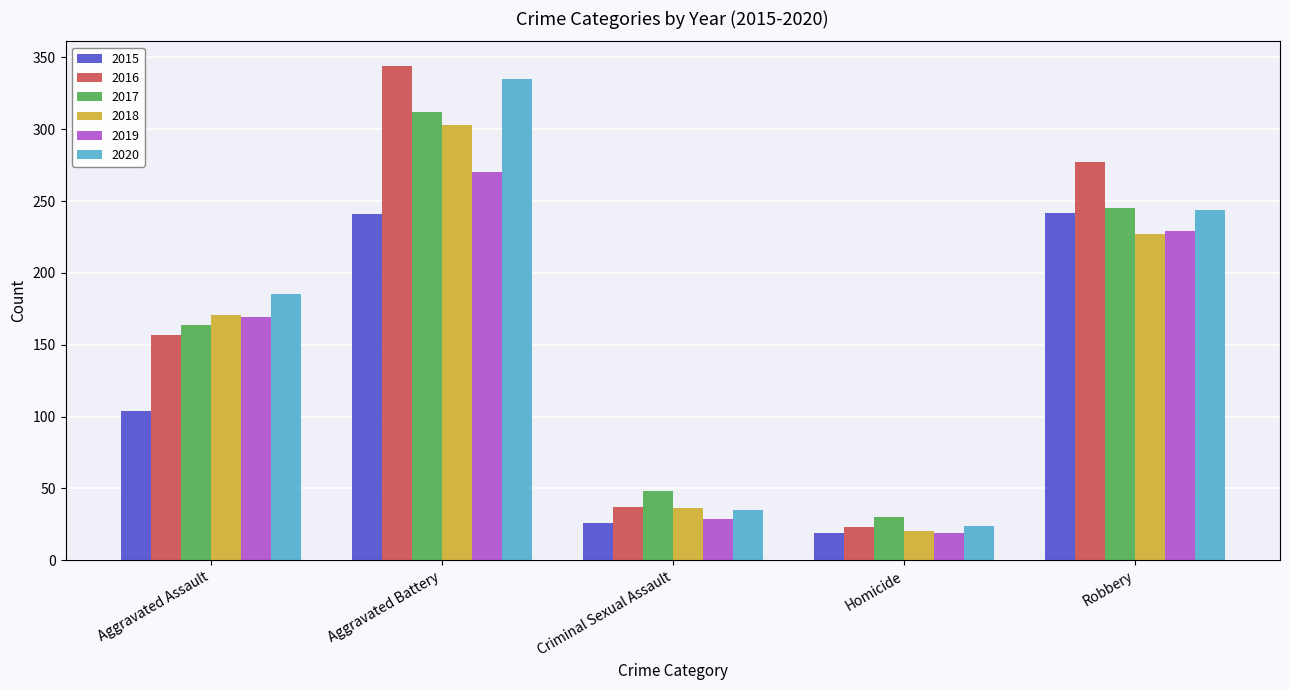

What is the difference between the second highest and second lowest values in the 2020 series?

209